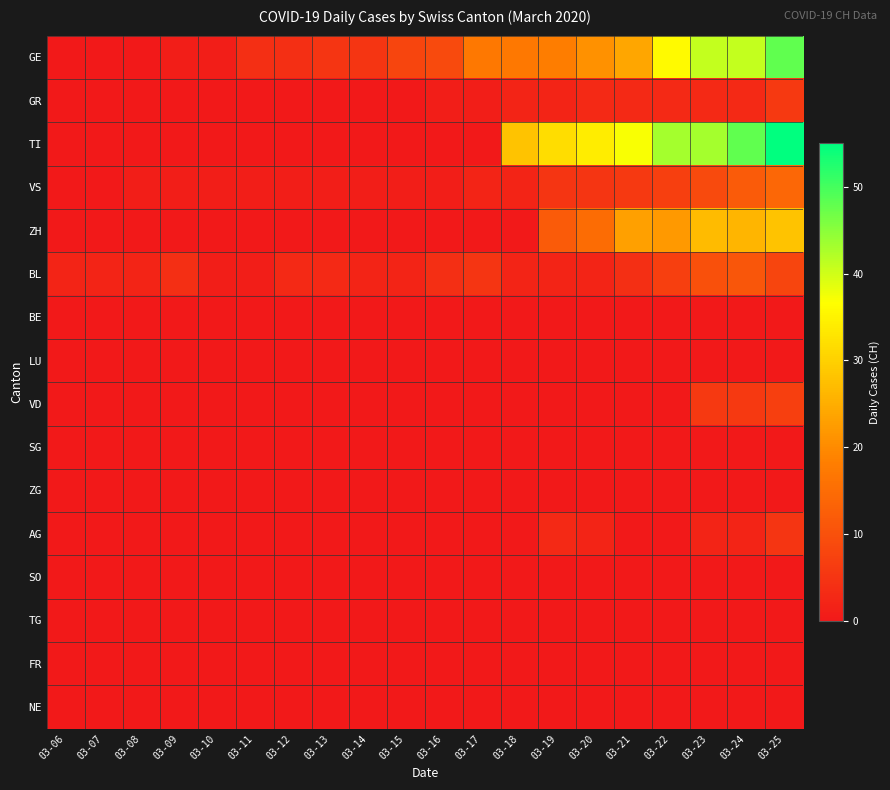

Reading right to left, what are all the values shown in this chart?

GE: 03-25=48	03-24=41	03-23=41	03-22=36	03-21=24	03-20=21	03-19=18	03-18=17	03-17=17	03-16=9	03-15=8	03-14=5	03-13=5	03-12=4	03-11=4	03-10=1	03-09=1	03-08=0	03-07=0	03-06=0
GR: 03-25=6	03-24=3	03-23=3	03-22=3	03-21=3	03-20=3	03-19=2	03-18=2	03-17=1	03-16=1	03-15=0	03-14=0	03-13=0	03-12=0	03-11=0	03-10=0	03-09=0	03-08=0	03-07=0	03-06=0
TI: 03-25=55	03-24=48	03-23=43	03-22=43	03-21=37	03-20=34	03-19=32	03-18=28	03-17=0	03-16=0	03-15=0	03-14=0	03-13=0	03-12=0	03-11=0	03-10=0	03-09=0	03-08=0	03-07=0	03-06=0
VS: 03-25=14	03-24=12	03-23=9	03-22=7	03-21=6	03-20=5	03-19=5	03-18=2	03-17=2	03-16=1	03-15=1	03-14=1	03-13=1	03-12=1	03-11=1	03-10=1	03-09=1	03-08=1	03-07=0	03-06=0
ZH: 03-25=28	03-24=26	03-23=27	03-22=22	03-21=23	03-20=15	03-19=12	03-18=0	03-17=0	03-16=0	03-15=0	03-14=0	03-13=0	03-12=0	03-11=0	03-10=0	03-09=0	03-08=0	03-07=0	03-06=0
BL: 03-25=8	03-24=11	03-23=10	03-22=7	03-21=4	03-20=2	03-19=2	03-18=2	03-17=5	03-16=4	03-15=2	03-14=2	03-13=3	03-12=3	03-11=1	03-10=1	03-09=4	03-08=2	03-07=2	03-06=2
BE: 03-25=0	03-24=0	03-23=0	03-22=0	03-21=0	03-20=0	03-19=0	03-18=0	03-17=0	03-16=0	03-15=0	03-14=0	03-13=0	03-12=0	03-11=0	03-10=0	03-09=0	03-08=0	03-07=0	03-06=0
LU: 03-25=0	03-24=0	03-23=0	03-22=0	03-21=0	03-20=0	03-19=0	03-18=0	03-17=0	03-16=0	03-15=0	03-14=0	03-13=0	03-12=0	03-11=0	03-10=0	03-09=0	03-08=0	03-07=0	03-06=0
VD: 03-25=7	03-24=6	03-23=6	03-22=0	03-21=0	03-20=0	03-19=0	03-18=0	03-17=0	03-16=0	03-15=0	03-14=0	03-13=0	03-12=0	03-11=0	03-10=0	03-09=0	03-08=0	03-07=0	03-06=0
SG: 03-25=0	03-24=0	03-23=0	03-22=0	03-21=0	03-20=0	03-19=0	03-18=0	03-17=0	03-16=0	03-15=0	03-14=0	03-13=0	03-12=0	03-11=0	03-10=0	03-09=0	03-08=0	03-07=0	03-06=0
ZG: 03-25=0	03-24=0	03-23=0	03-22=0	03-21=0	03-20=0	03-19=0	03-18=0	03-17=0	03-16=0	03-15=0	03-14=0	03-13=0	03-12=0	03-11=0	03-10=0	03-09=0	03-08=0	03-07=0	03-06=0
AG: 03-25=5	03-24=2	03-23=2	03-22=0	03-21=0	03-20=2	03-19=3	03-18=0	03-17=0	03-16=0	03-15=0	03-14=0	03-13=0	03-12=0	03-11=0	03-10=0	03-09=0	03-08=0	03-07=0	03-06=0
SO: 03-25=0	03-24=0	03-23=0	03-22=0	03-21=0	03-20=0	03-19=0	03-18=0	03-17=0	03-16=0	03-15=0	03-14=0	03-13=0	03-12=0	03-11=0	03-10=0	03-09=0	03-08=0	03-07=0	03-06=0
TG: 03-25=0	03-24=0	03-23=0	03-22=0	03-21=0	03-20=0	03-19=0	03-18=0	03-17=0	03-16=0	03-15=0	03-14=0	03-13=0	03-12=0	03-11=0	03-10=0	03-09=0	03-08=0	03-07=0	03-06=0
FR: 03-25=0	03-24=0	03-23=0	03-22=0	03-21=0	03-20=0	03-19=0	03-18=0	03-17=0	03-16=0	03-15=0	03-14=0	03-13=0	03-12=0	03-11=0	03-10=0	03-09=0	03-08=0	03-07=0	03-06=0
NE: 03-25=0	03-24=0	03-23=0	03-22=0	03-21=0	03-20=0	03-19=0	03-18=0	03-17=0	03-16=0	03-15=0	03-14=0	03-13=0	03-12=0	03-11=0	03-10=0	03-09=0	03-08=0	03-07=0	03-06=0